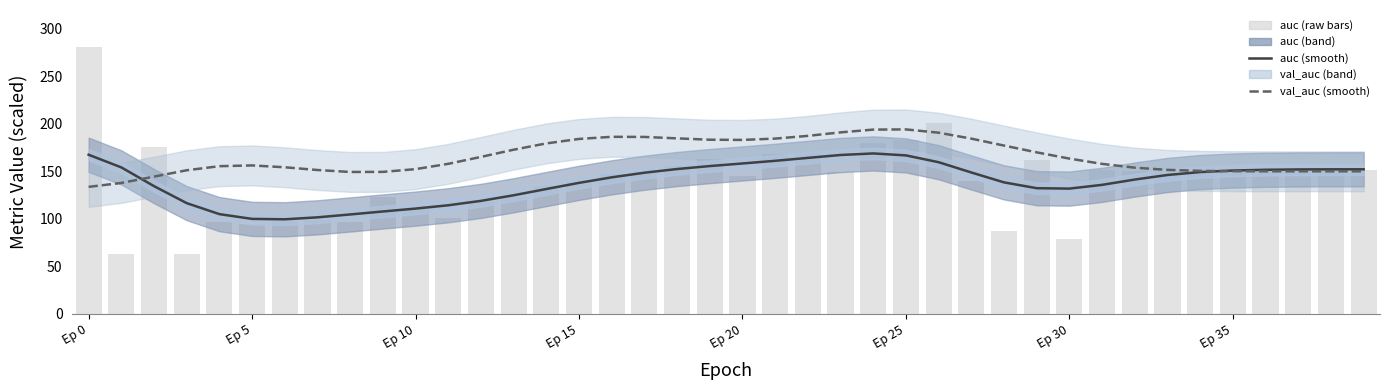

Reading left to right, list all the values displayed in this chart.

auc (smooth): 167.6	154.3	134.6	116.7	105.1	100.1	99.7	101.7	104.8	107.9	110.9	114.4	119.1	125.0	131.5	138.0	143.8	148.7	152.6	155.7	158.4	161.2	164.3	167.4	169.0	166.9	159.8	148.9	138.5	132.4	132.0	135.9	141.5	146.3	149.4	151.0	151.8	152.1	152.3	152.3
val_auc (smooth): 133.8	137.9	144.6	151.3	155.6	156.4	154.4	151.5	149.5	149.6	152.5	158.1	165.3	172.9	179.6	184.3	186.5	186.4	184.9	183.4	183.2	184.6	187.5	191.2	194.1	194.3	190.8	184.6	177.3	170.1	163.6	158.0	154.0	151.7	150.7	150.3	150.2	150.2	150.2	150.2
auc (raw): 281.3	63.1	175.9	62.9	96.4	94.8	99.9	99.0	96.4	123.4	110.8	100.9	118.2	122.7	134.7	138.6	147.3	148.8	155.9	162.7	144.9	168.9	169.1	149.6	179.9	182.9	201.4	139.7	87.1	161.8	79.3	151.9	150.4	151.9	150.6	150.5	152.6	153.7	152.1	151.9